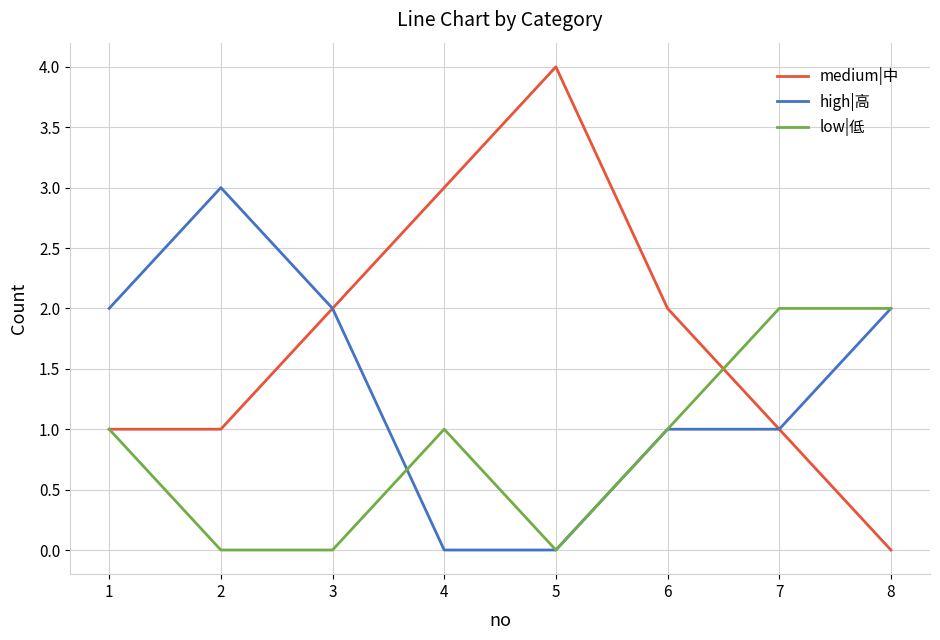

Which label corresponds to the largest value in the chart?

5